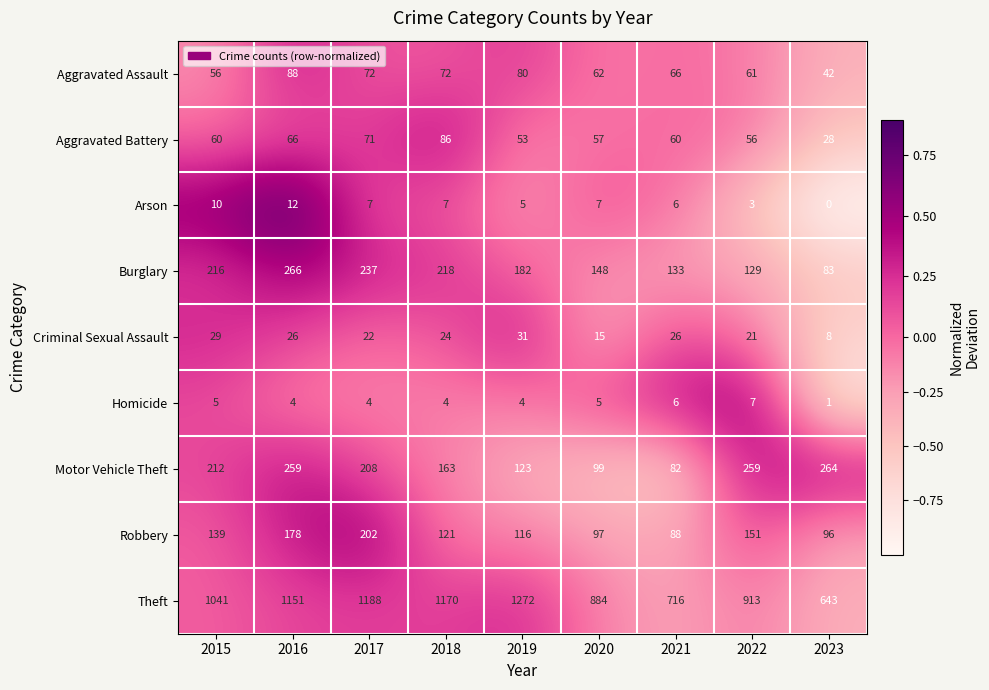

At 2019, list the series in order from smallest to largest.

Homicide, Arson, Criminal Sexual Assault, Aggravated Battery, Aggravated Assault, Robbery, Motor Vehicle Theft, Burglary, Theft